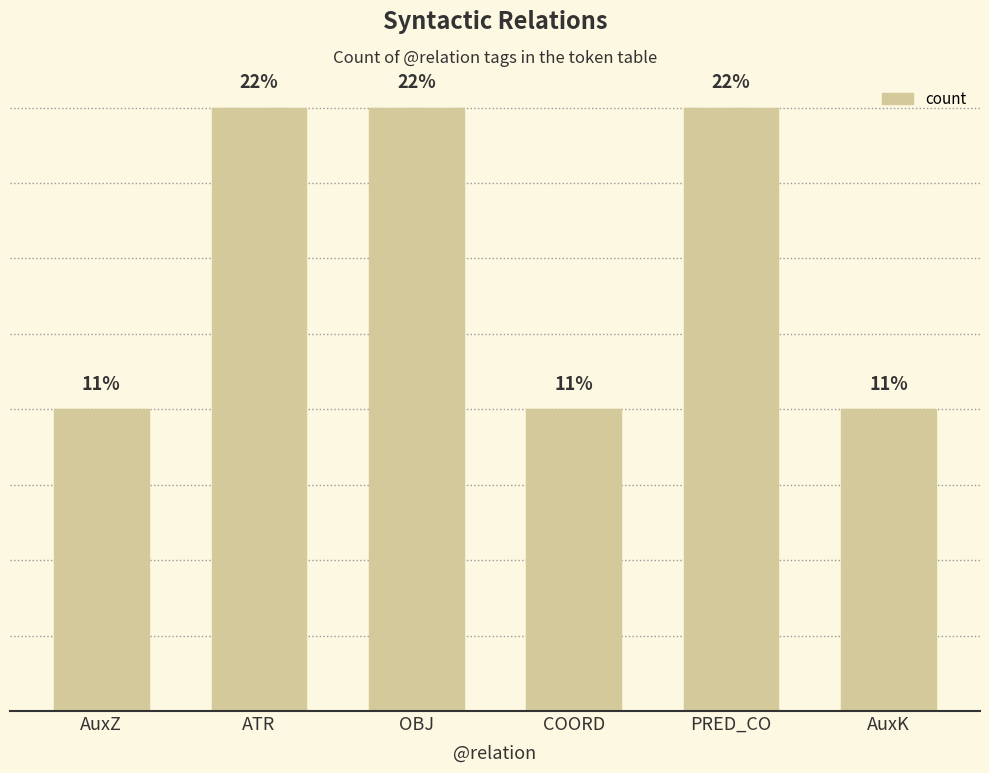

At which category does the chart reach its minimum across all series?

AuxZ